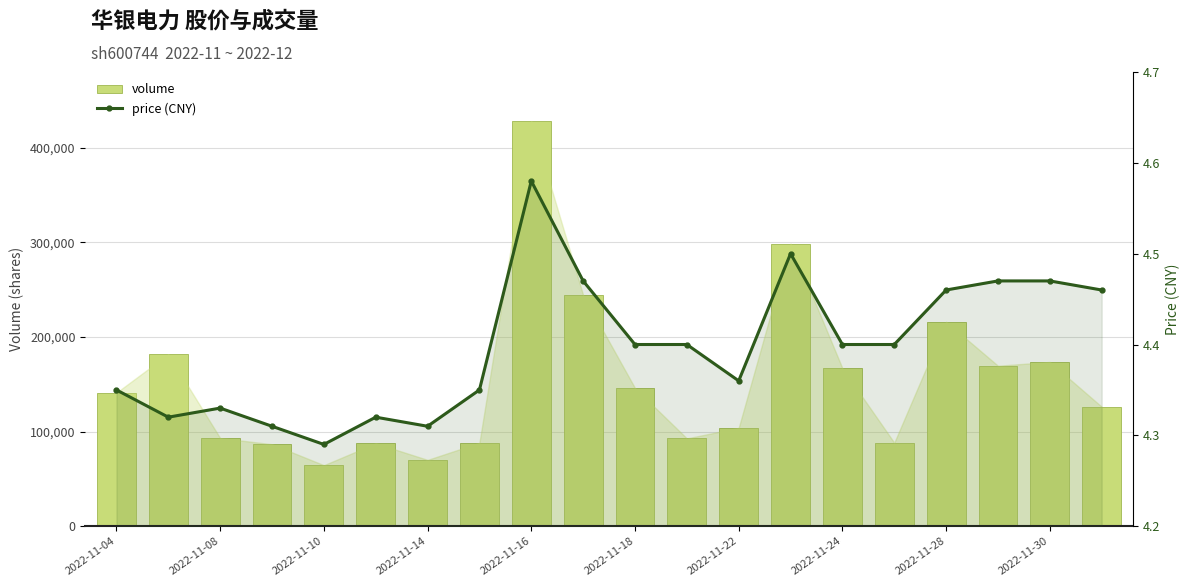

Which series has the largest total across all categories?

volume